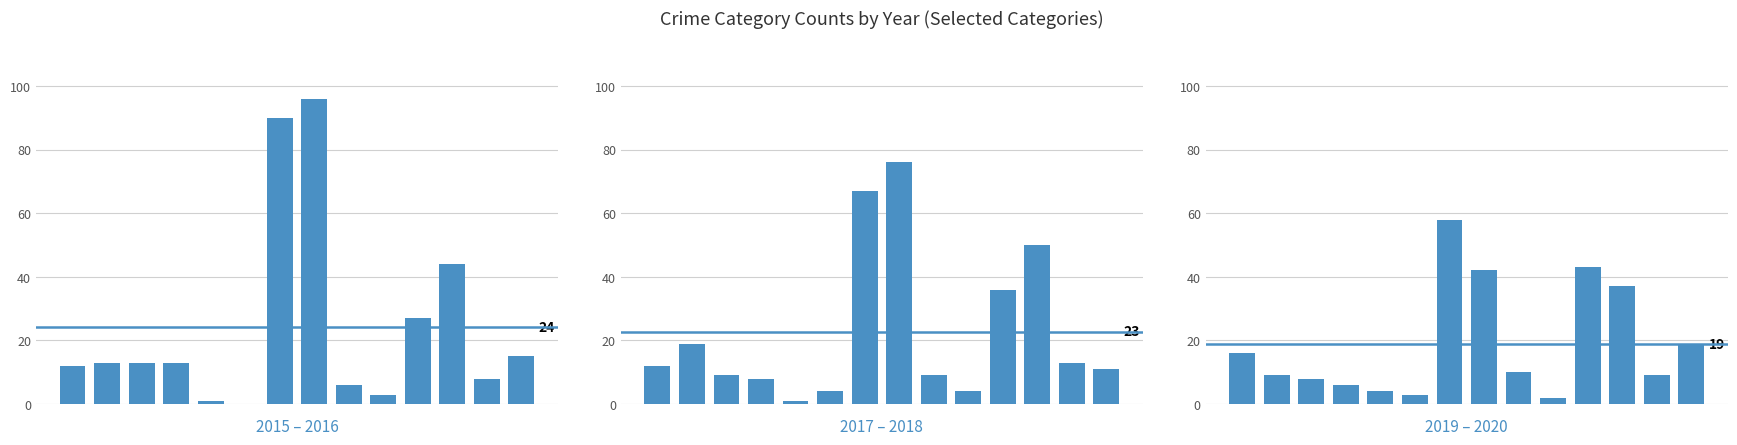

Reading right to left, extract all data points from this chart.

13=19	12=9	11=37	10=43	9=2	8=10	7=42	6=58	5=3	4=4	3=6	2=8	1=9	0=16